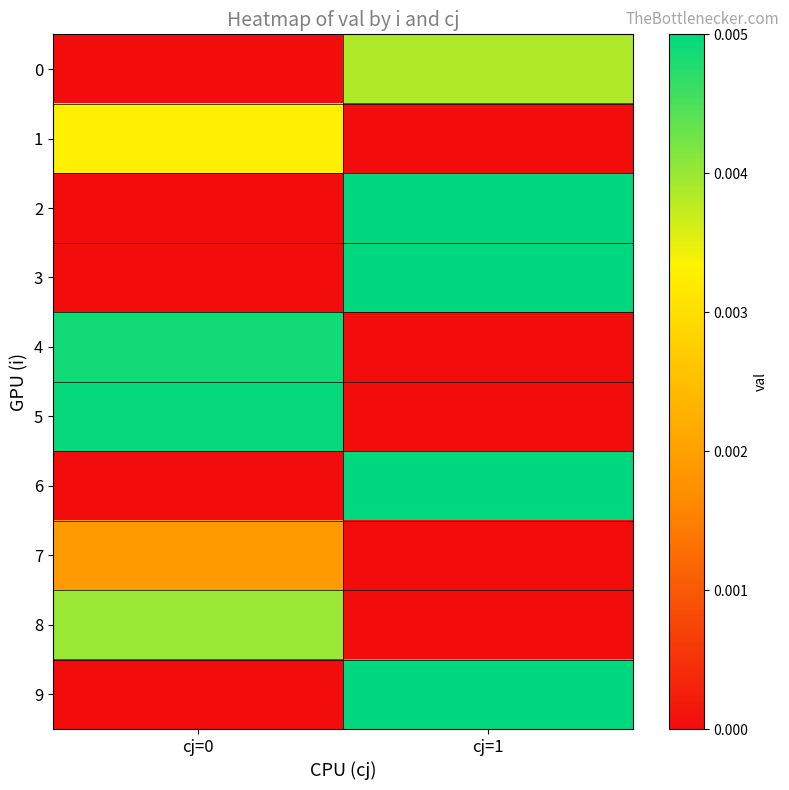

Which has a higher value, cj=0 or cj=1?

cj=1